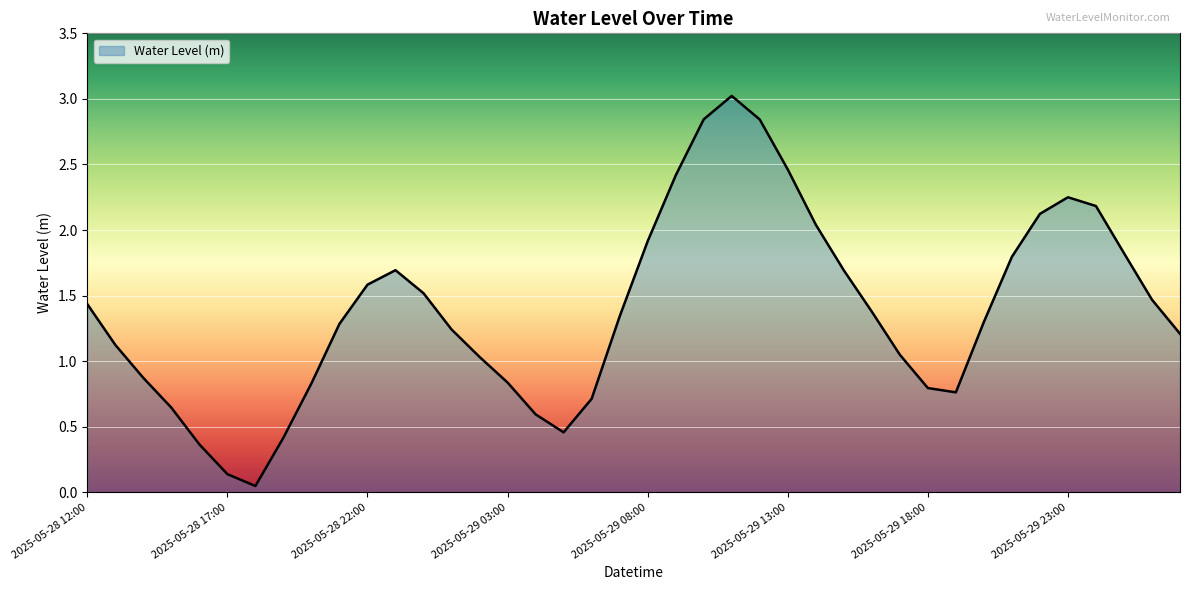

How many values are below 1?

13